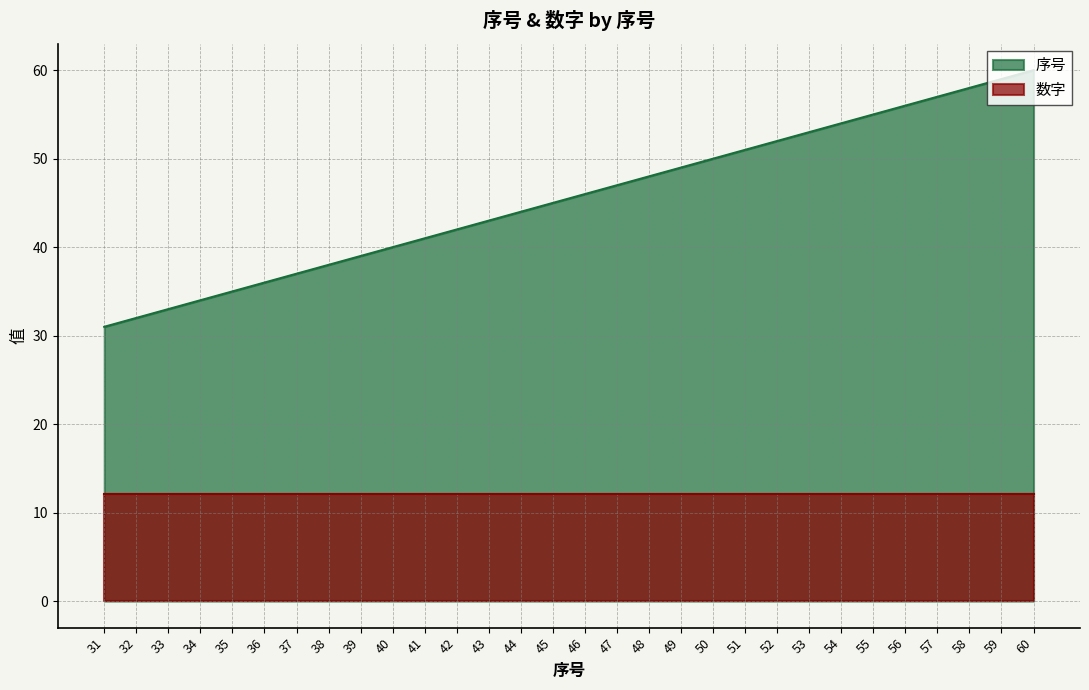

Which label corresponds to the largest value in the chart?

60